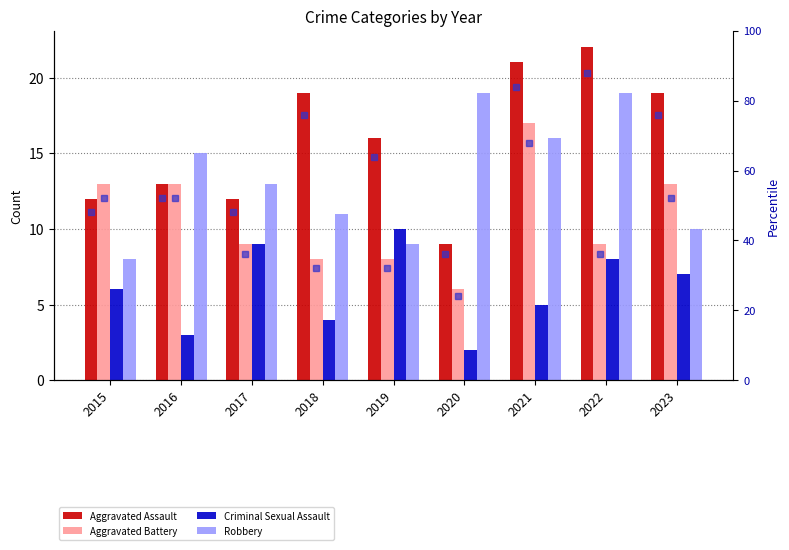

At how many categories does at least one series exceed 44?

8